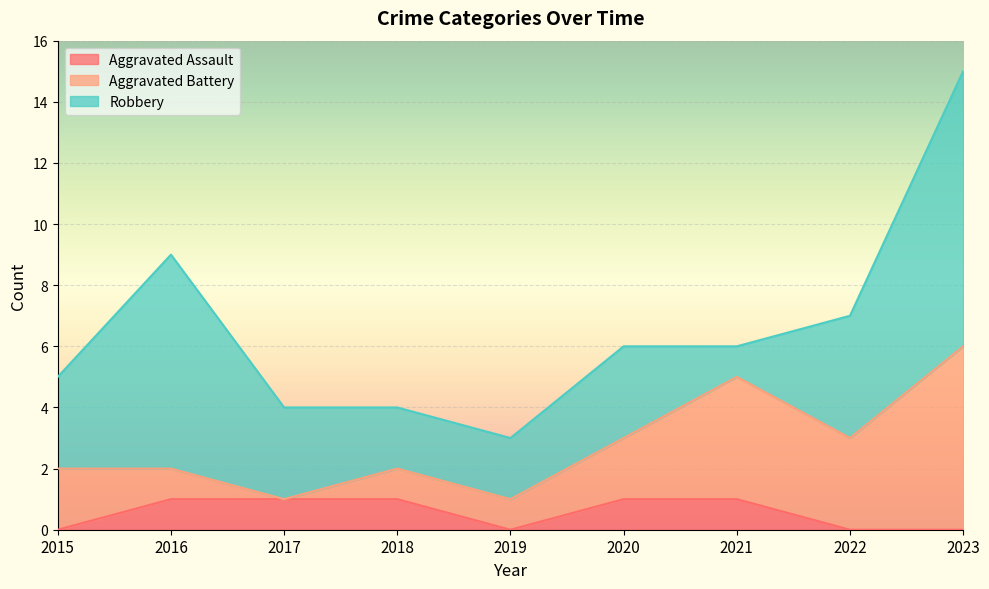

What is the difference between the second highest and second lowest values in the Robbery series?

5